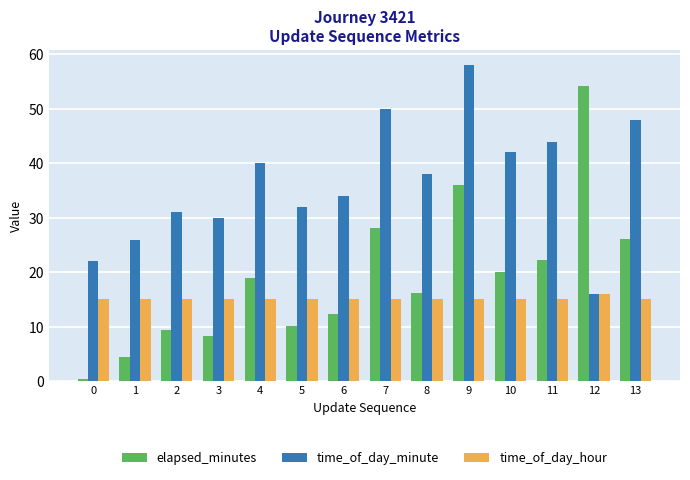

What is the total value across all series at 5?

57.1